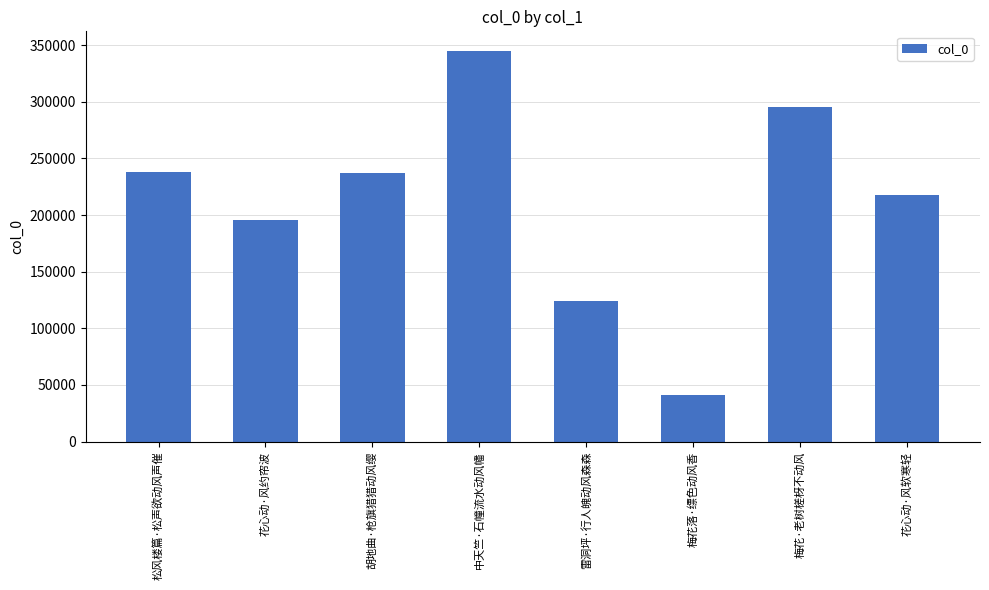

Between 梅花·老树槎枒不动风 and 中天竺·石幢流水动风幡, which is larger?

中天竺·石幢流水动风幡